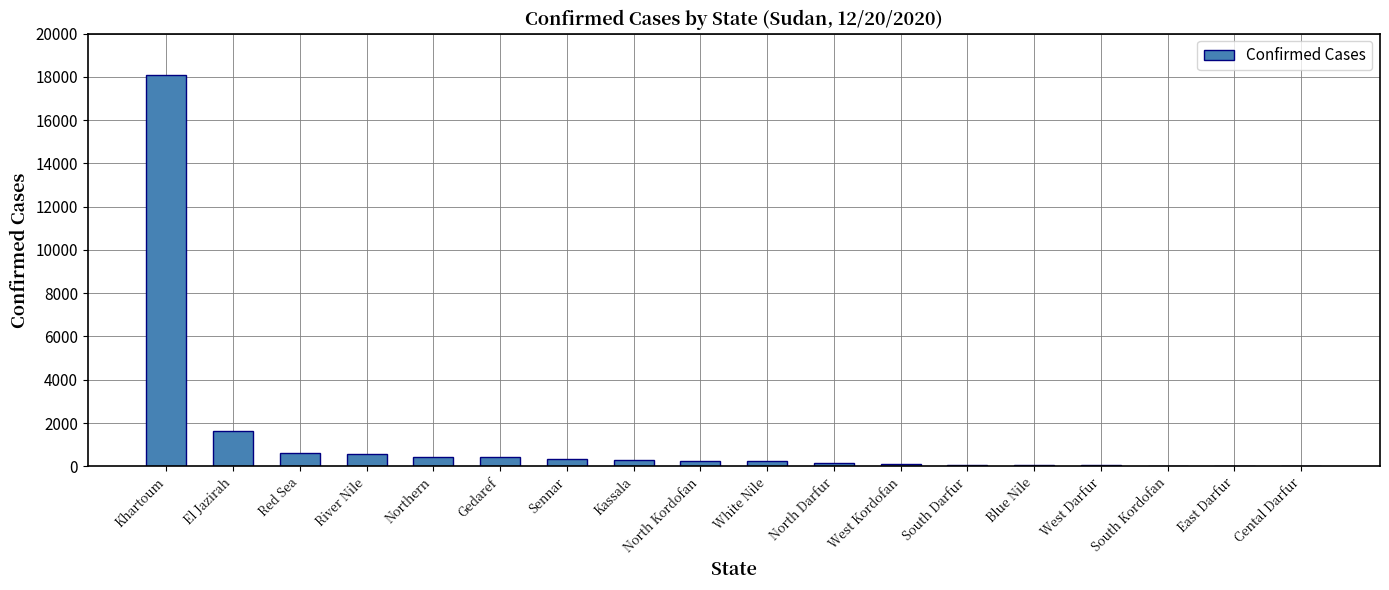

How many distinct data groups are displayed?

1